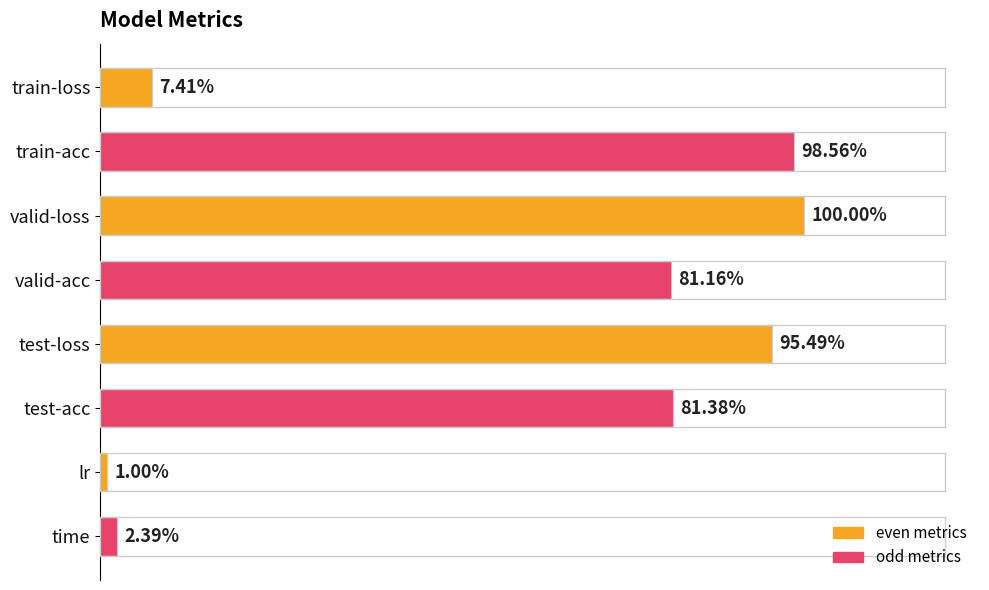

Are the bars horizontal?

Yes